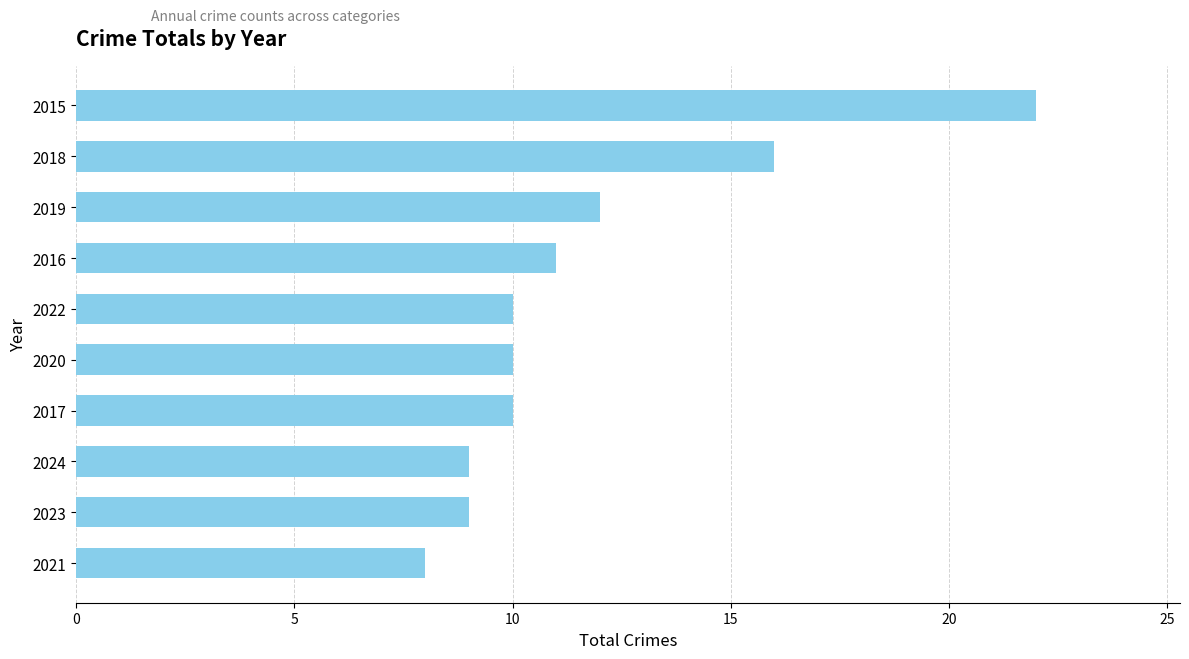

Reading bottom to top, list all the values displayed in this chart.

8	9	9	10	10	10	11	12	16	22